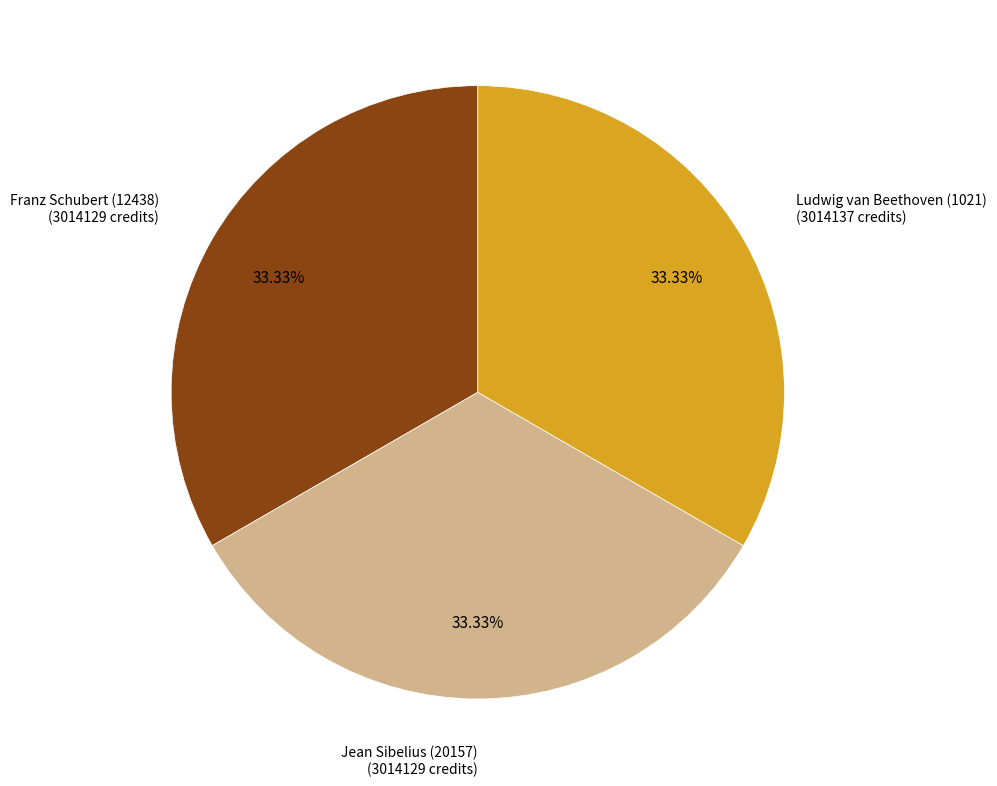

True or false: Jean Sibelius (20157) accounts for 21% of the total.

False